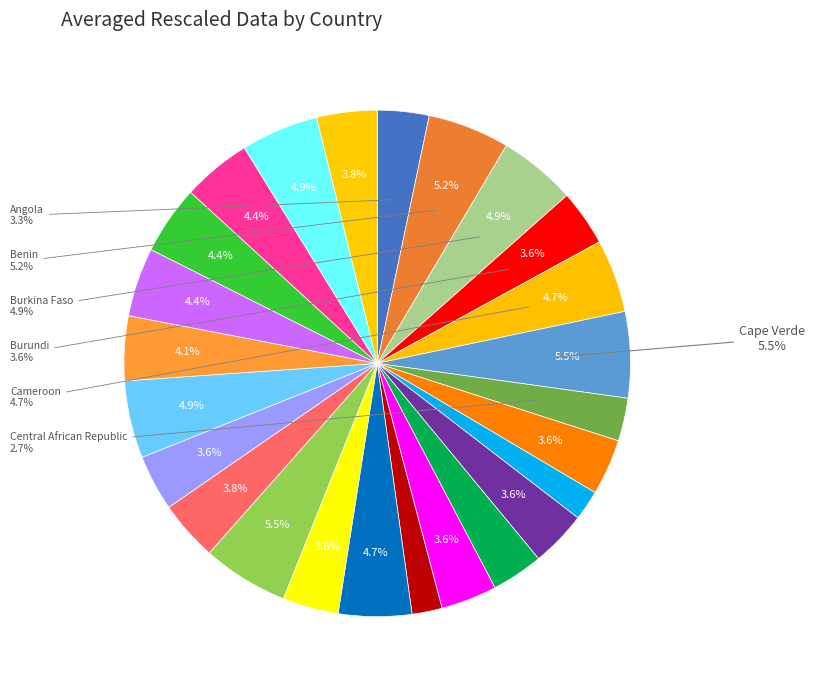

The Chad slice represents 4% of the pie. True or false?

True